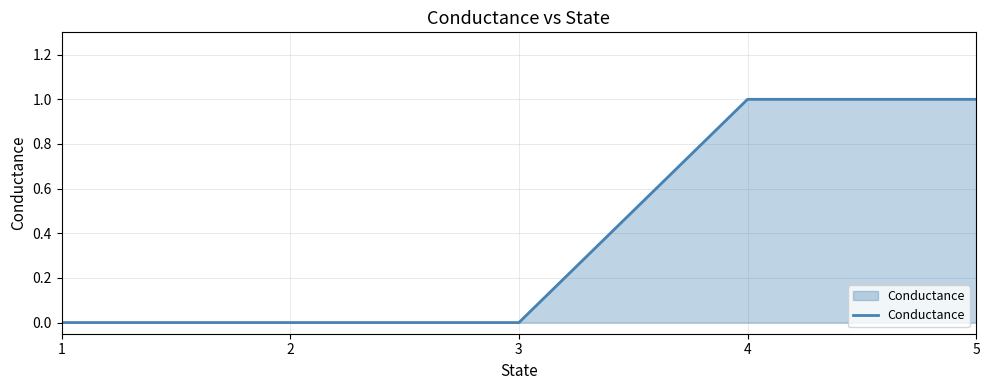

Is it true that the value at 3 is 0?

True